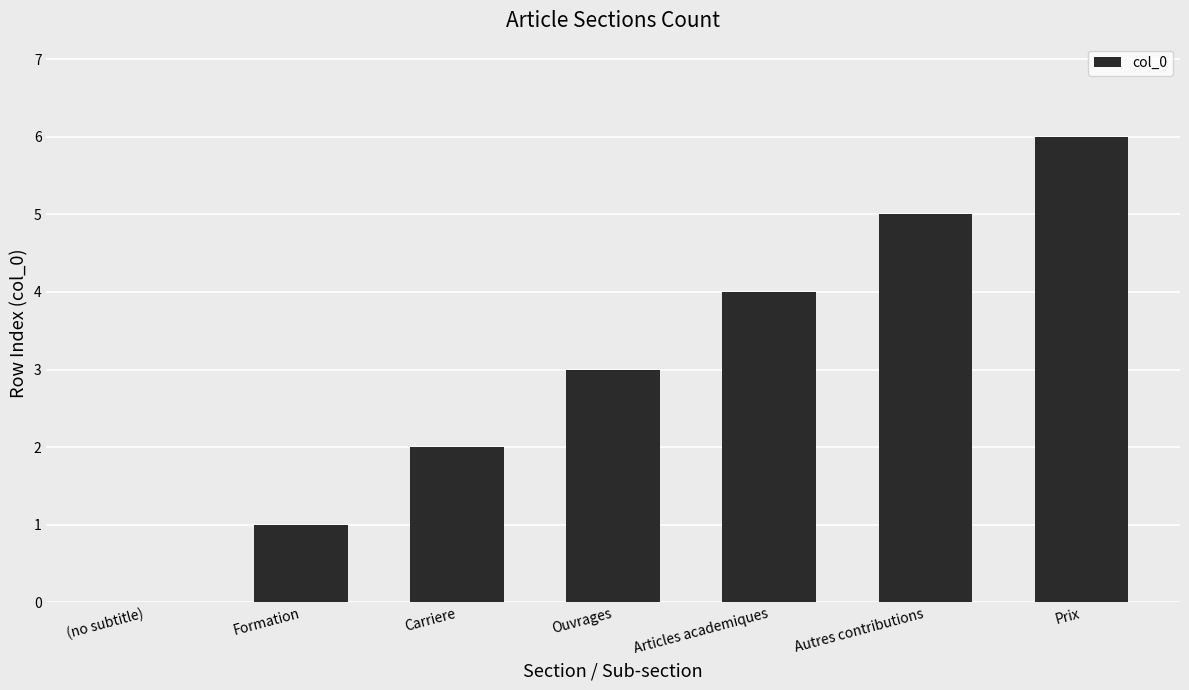

What is the sum of all values?

21